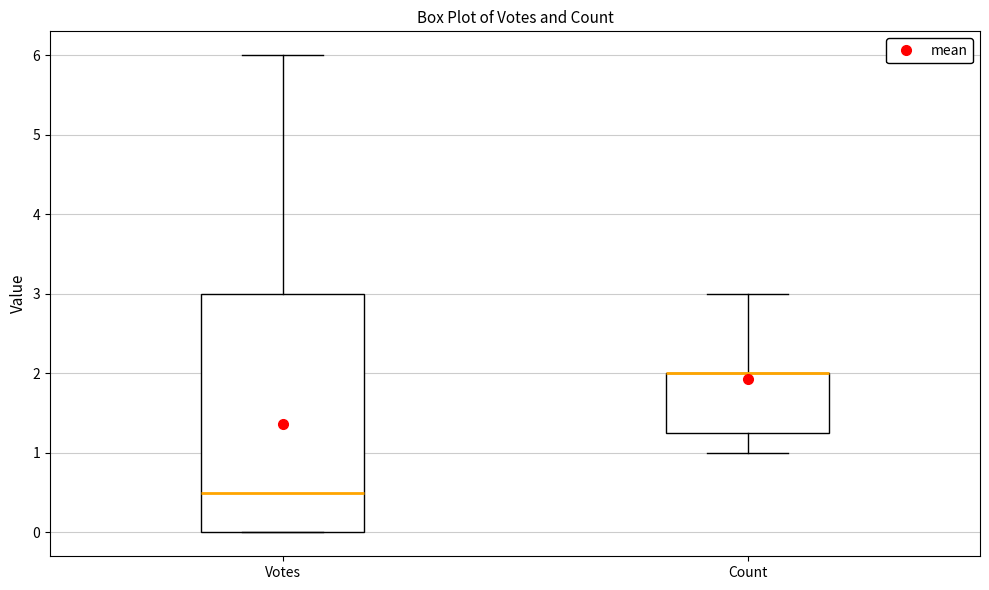

Reading left to right, read every box against the y-axis: the position of its median line, the range the box covers, and the ends of its whiskers. The values are not printed on the chart, so give them approximately, as read against the axis.

Votes: median 0.5, box 0.0 to 3.0, whiskers 0.0 to 6.0
Count: median 2.0 (drawn on the box's upper edge), box 1.3 to 2.0, whiskers 1.0 to 3.0